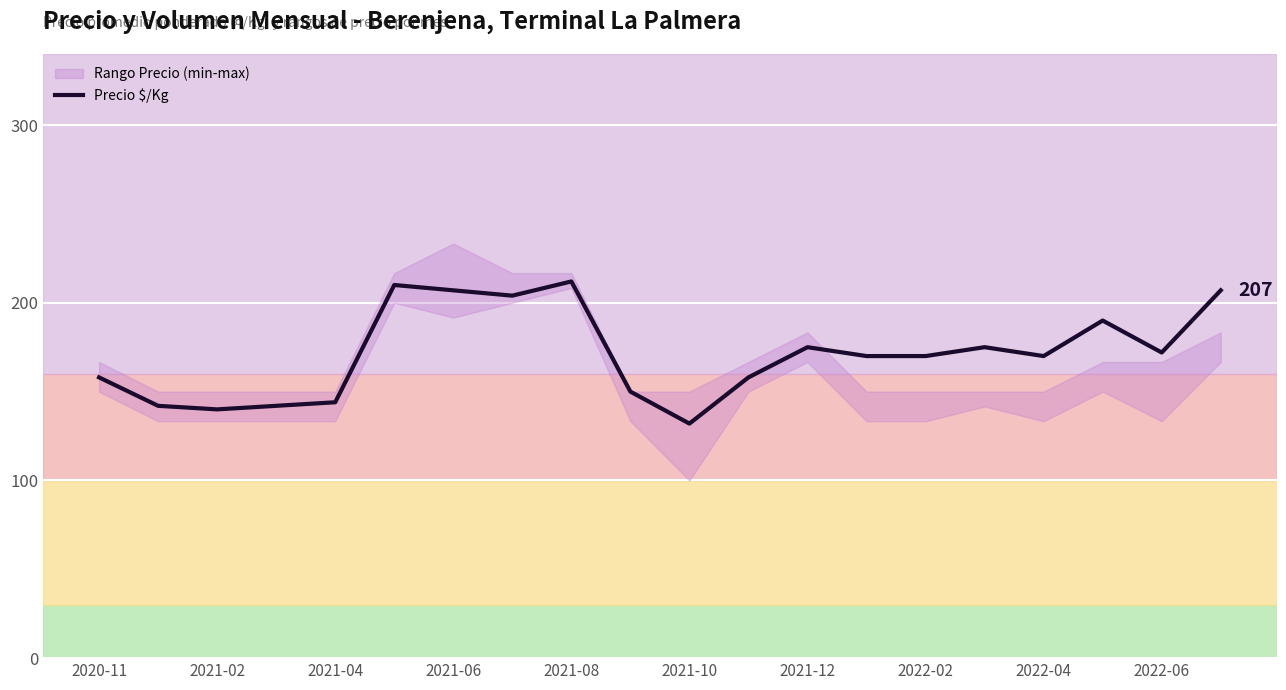

What is the smallest value displayed?

132